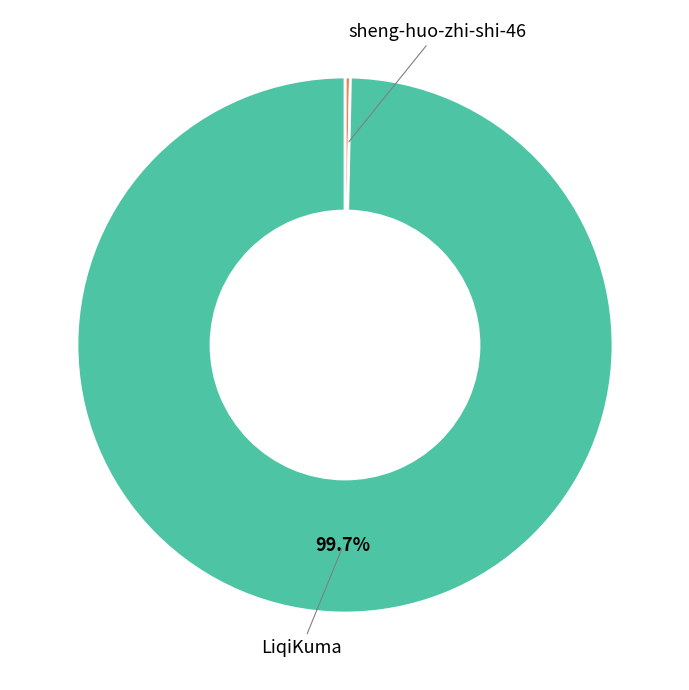

Is there a majority slice in this chart?

Yes